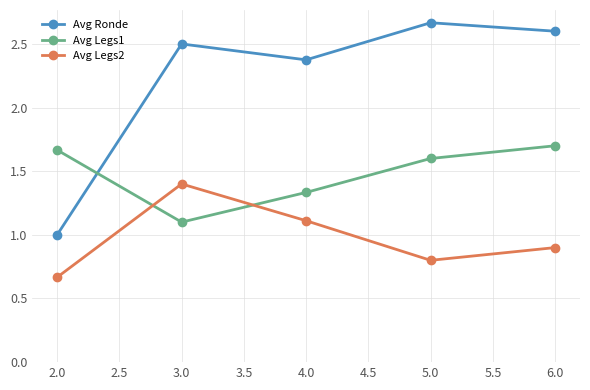

At which label does Avg Ronde first exceed 2?

3.0